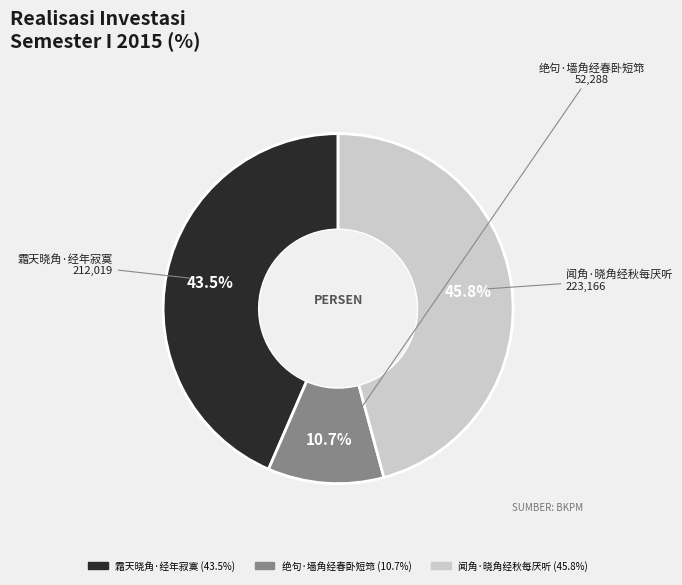

Approximately how many times larger is the value at 闻角·晓角经秋每厌听 compared to 霜天晓角·经年寂寞?

1.1